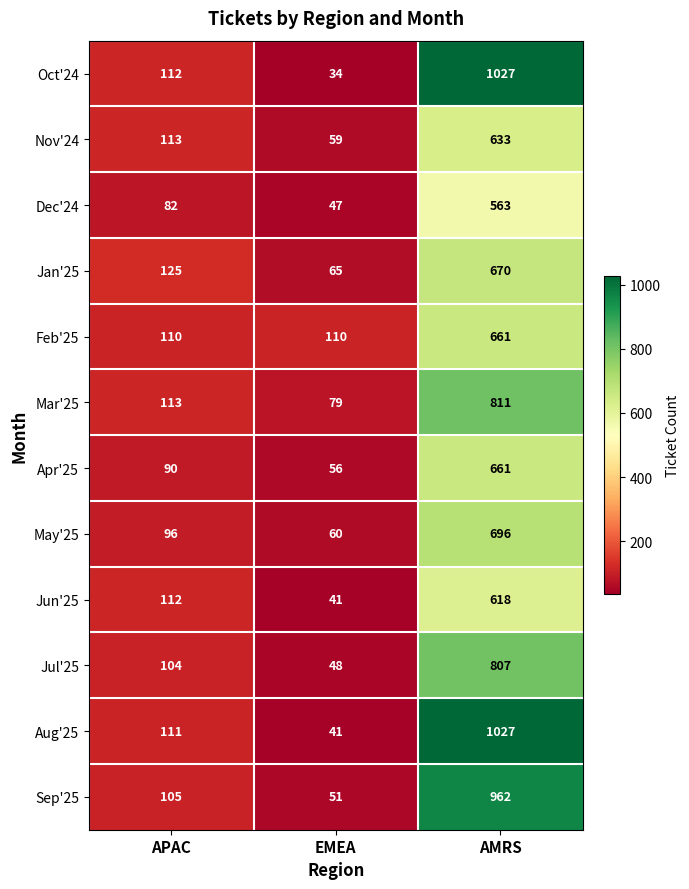

Where is Oct'24 nearest to the value 530?

APAC